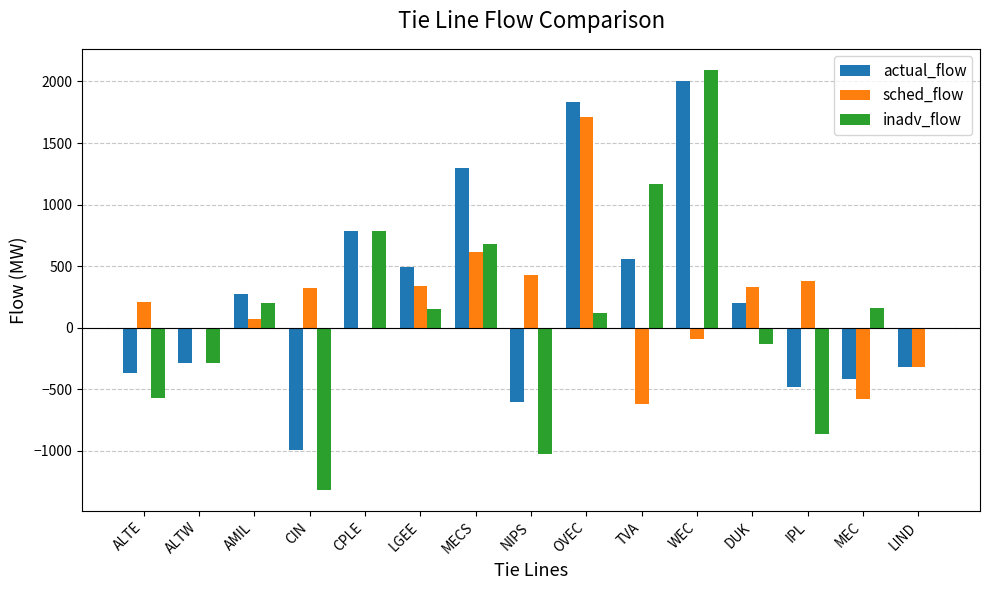

The sched_flow series shows 1280 at ALTW. True or false?

False